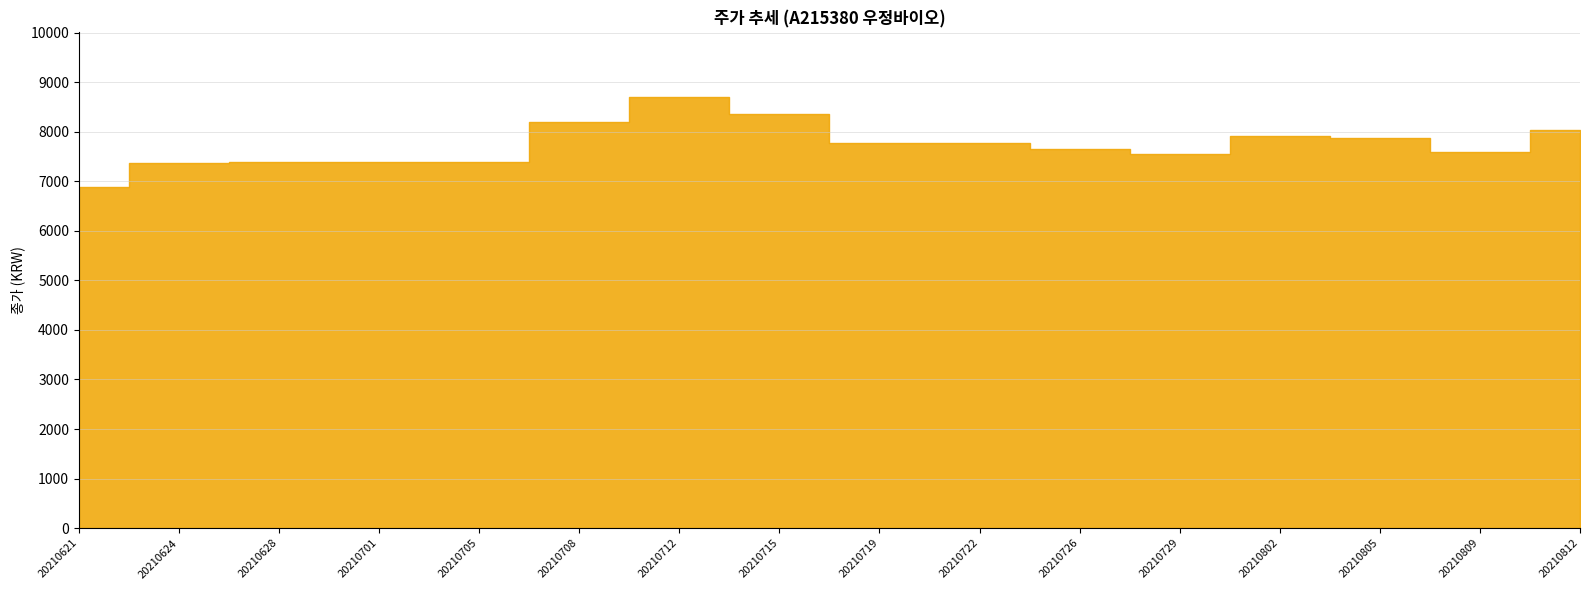

What is the minimum value shown in the chart?

6880